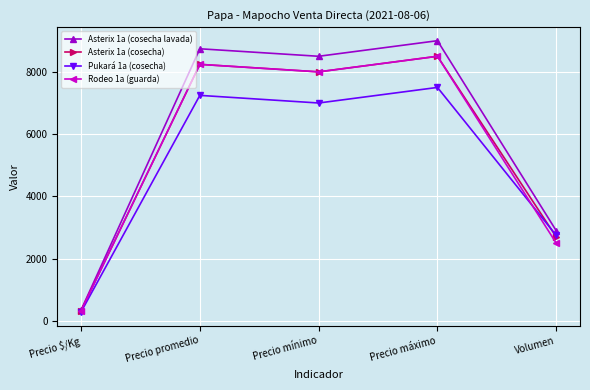

Is the value of Rodeo 1a (guarda) at Volumen greater than the value of Asterix 1a (cosecha) at Precio promedio?

No